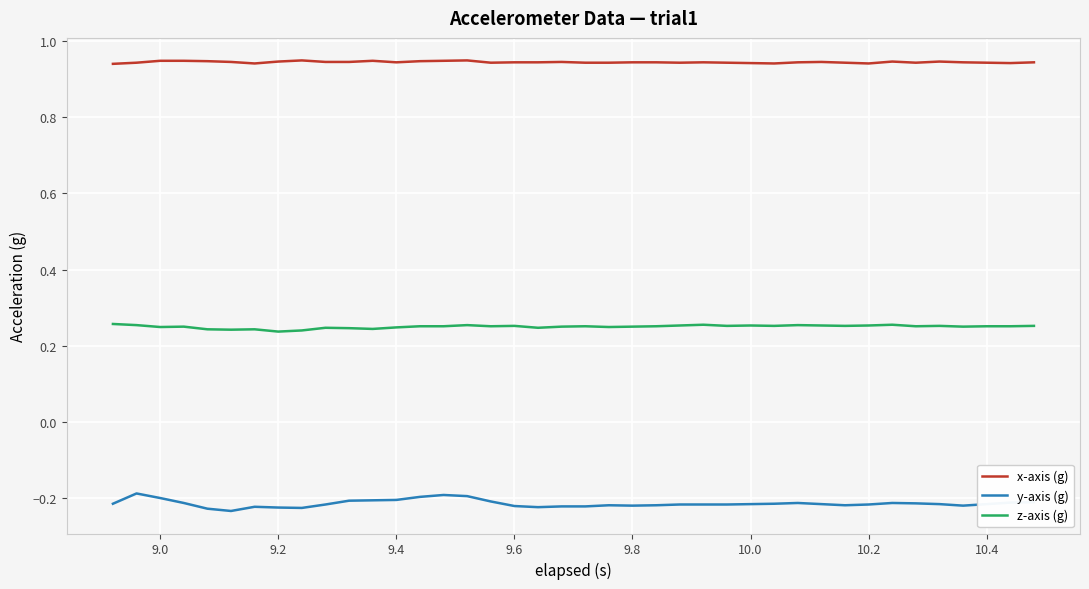

List the series in order of their peak value, lowest first.

y-axis (g), z-axis (g), x-axis (g)